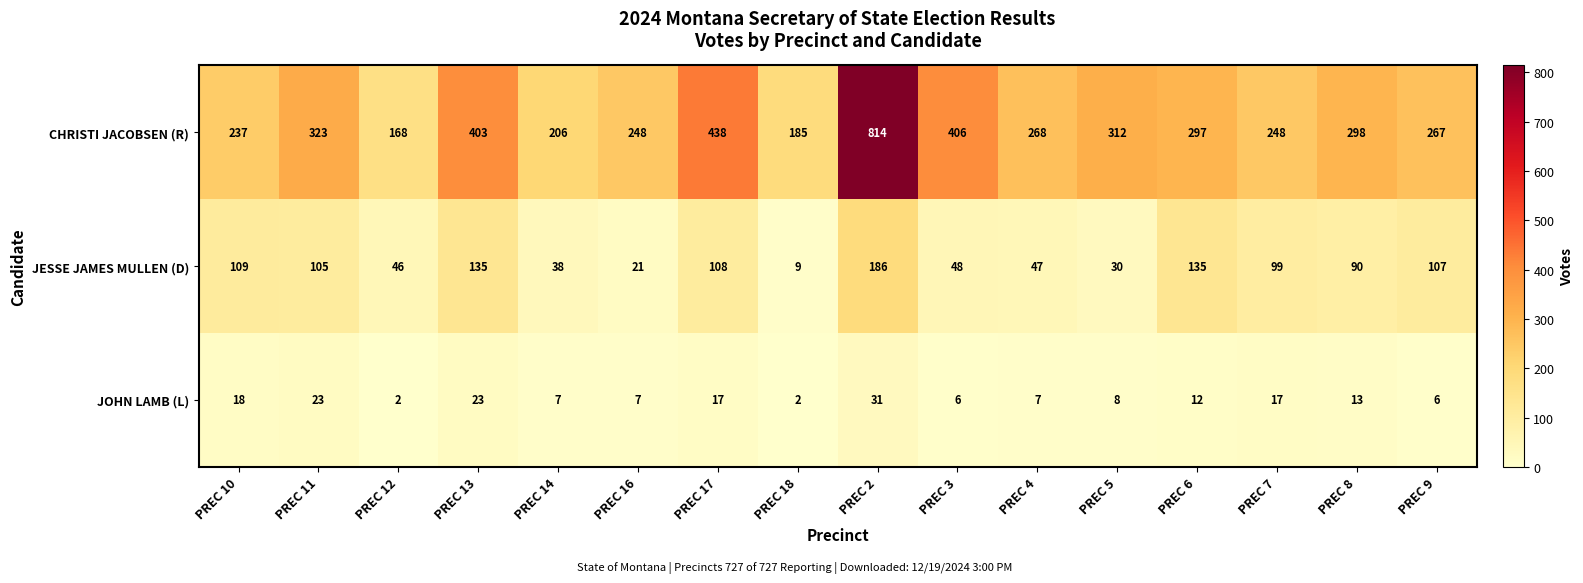

What is the average value of the CHRISTI JACOBSEN (R) series?

320